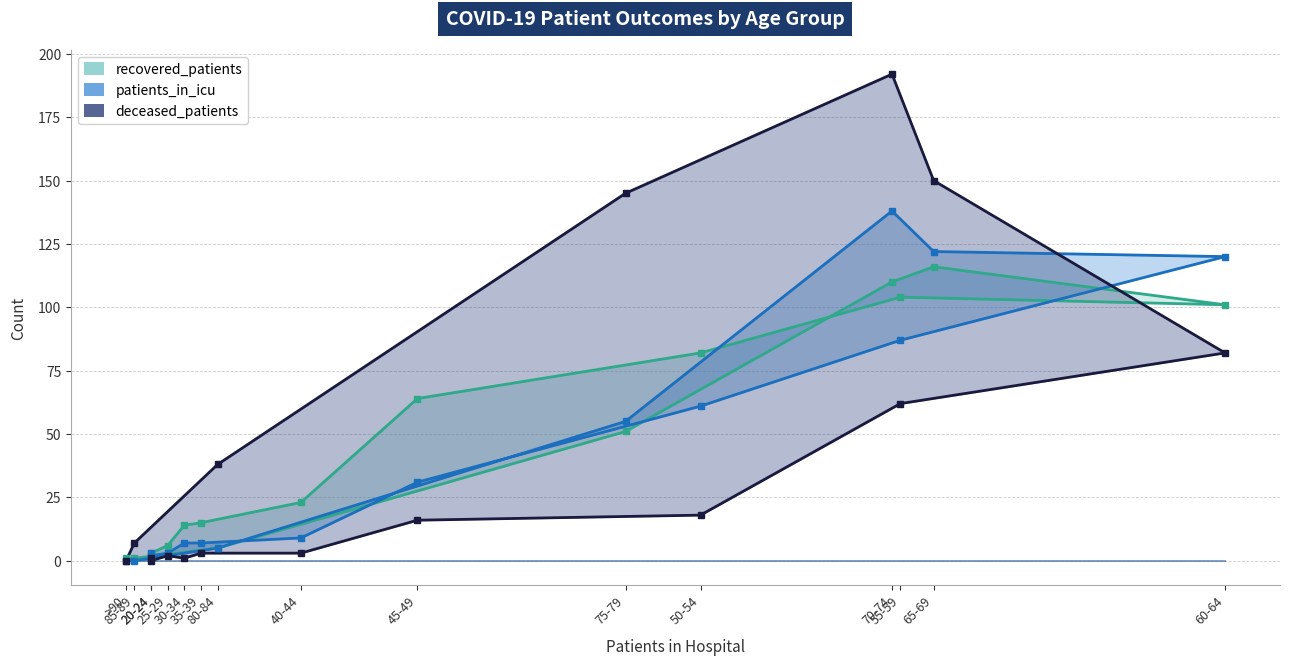

Rank the series by their maximum value, from lowest to highest.

recovered_patients, patients_in_icu, deceased_patients